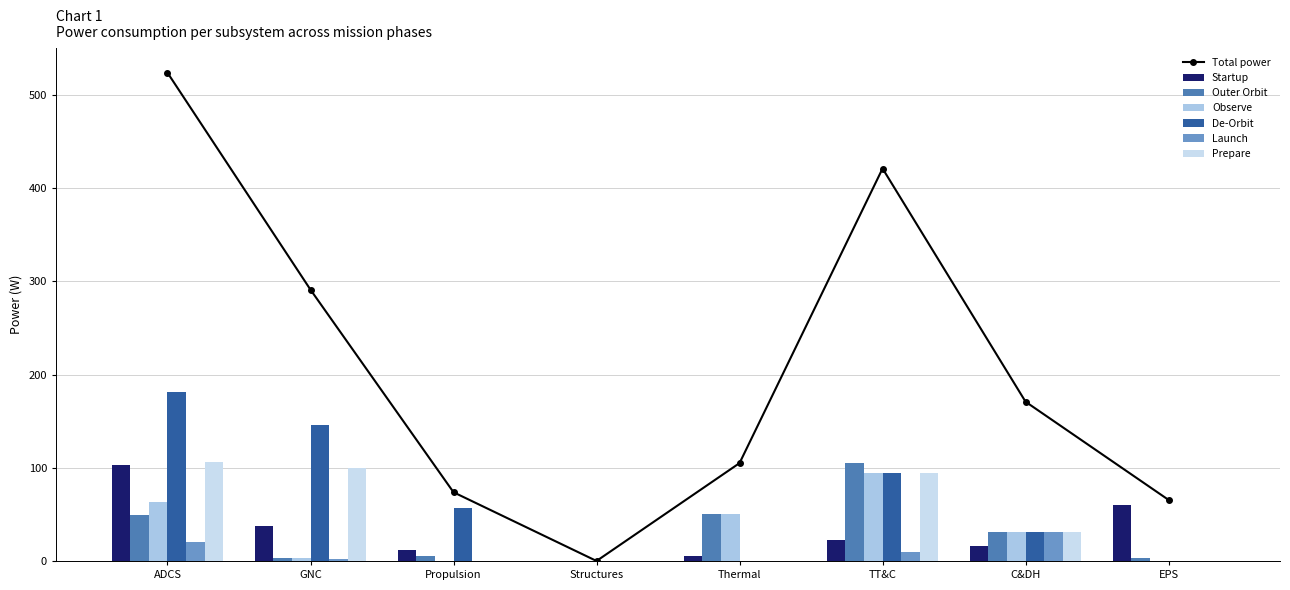

How many groups of bars are there?

8